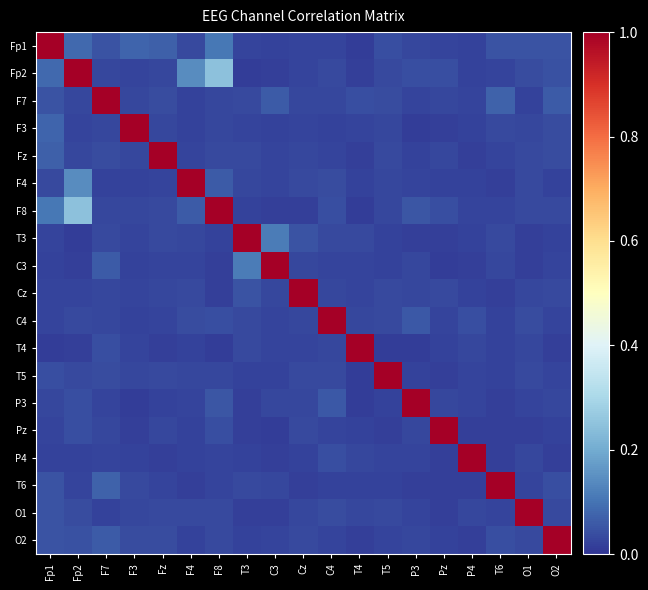

Reading left to right, list all the values displayed in this chart.

Fp1: Fp1=1.0	Fp2=0.1	F7=0.0	F3=0.1	Fz=0.1	F4=0.0	F8=0.1	T3=0.0	C3=0.0	Cz=0.0	C4=0.0	T4=0.0	T5=0.0	P3=0.0	Pz=0.0	P4=0.0	T6=0.0	O1=0.0	O2=0.0
Fp2: Fp1=0.1	Fp2=1.0	F7=0.0	F3=0.0	Fz=0.0	F4=0.1	F8=0.2	T3=0.0	C3=0.0	Cz=0.0	C4=0.0	T4=0.0	T5=0.0	P3=0.0	Pz=0.0	P4=0.0	T6=0.0	O1=0.0	O2=0.0
F7: Fp1=0.0	Fp2=0.0	F7=1.0	F3=0.0	Fz=0.0	F4=0.0	F8=0.0	T3=0.0	C3=0.1	Cz=0.0	C4=0.0	T4=0.0	T5=0.0	P3=0.0	Pz=0.0	P4=0.0	T6=0.1	O1=0.0	O2=0.1
F3: Fp1=0.1	Fp2=0.0	F7=0.0	F3=1.0	Fz=0.0	F4=0.0	F8=0.0	T3=0.0	C3=0.0	Cz=0.0	C4=0.0	T4=0.0	T5=0.0	P3=0.0	Pz=0.0	P4=0.0	T6=0.0	O1=0.0	O2=0.0
Fz: Fp1=0.1	Fp2=0.0	F7=0.0	F3=0.0	Fz=1.0	F4=0.0	F8=0.0	T3=0.0	C3=0.0	Cz=0.0	C4=0.0	T4=0.0	T5=0.0	P3=0.0	Pz=0.0	P4=0.0	T6=0.0	O1=0.0	O2=0.0
F4: Fp1=0.0	Fp2=0.1	F7=0.0	F3=0.0	Fz=0.0	F4=1.0	F8=0.1	T3=0.0	C3=0.0	Cz=0.0	C4=0.0	T4=0.0	T5=0.0	P3=0.0	Pz=0.0	P4=0.0	T6=0.0	O1=0.0	O2=0.0
F8: Fp1=0.1	Fp2=0.2	F7=0.0	F3=0.0	Fz=0.0	F4=0.1	F8=1.0	T3=0.0	C3=0.0	Cz=0.0	C4=0.0	T4=0.0	T5=0.0	P3=0.1	Pz=0.0	P4=0.0	T6=0.0	O1=0.0	O2=0.0
T3: Fp1=0.0	Fp2=0.0	F7=0.0	F3=0.0	Fz=0.0	F4=0.0	F8=0.0	T3=1.0	C3=0.1	Cz=0.0	C4=0.0	T4=0.0	T5=0.0	P3=0.0	Pz=0.0	P4=0.0	T6=0.0	O1=0.0	O2=0.0
C3: Fp1=0.0	Fp2=0.0	F7=0.1	F3=0.0	Fz=0.0	F4=0.0	F8=0.0	T3=0.1	C3=1.0	Cz=0.0	C4=0.0	T4=0.0	T5=0.0	P3=0.0	Pz=0.0	P4=0.0	T6=0.0	O1=0.0	O2=0.0
Cz: Fp1=0.0	Fp2=0.0	F7=0.0	F3=0.0	Fz=0.0	F4=0.0	F8=0.0	T3=0.0	C3=0.0	Cz=1.0	C4=0.0	T4=0.0	T5=0.0	P3=0.0	Pz=0.0	P4=0.0	T6=0.0	O1=0.0	O2=0.0
C4: Fp1=0.0	Fp2=0.0	F7=0.0	F3=0.0	Fz=0.0	F4=0.0	F8=0.0	T3=0.0	C3=0.0	Cz=0.0	C4=1.0	T4=0.0	T5=0.0	P3=0.1	Pz=0.0	P4=0.0	T6=0.0	O1=0.0	O2=0.0
T4: Fp1=0.0	Fp2=0.0	F7=0.0	F3=0.0	Fz=0.0	F4=0.0	F8=0.0	T3=0.0	C3=0.0	Cz=0.0	C4=0.0	T4=1.0	T5=0.0	P3=0.0	Pz=0.0	P4=0.0	T6=0.0	O1=0.0	O2=0.0
T5: Fp1=0.0	Fp2=0.0	F7=0.0	F3=0.0	Fz=0.0	F4=0.0	F8=0.0	T3=0.0	C3=0.0	Cz=0.0	C4=0.0	T4=0.0	T5=1.0	P3=0.0	Pz=0.0	P4=0.0	T6=0.0	O1=0.0	O2=0.0
P3: Fp1=0.0	Fp2=0.0	F7=0.0	F3=0.0	Fz=0.0	F4=0.0	F8=0.1	T3=0.0	C3=0.0	Cz=0.0	C4=0.1	T4=0.0	T5=0.0	P3=1.0	Pz=0.0	P4=0.0	T6=0.0	O1=0.0	O2=0.0
Pz: Fp1=0.0	Fp2=0.0	F7=0.0	F3=0.0	Fz=0.0	F4=0.0	F8=0.0	T3=0.0	C3=0.0	Cz=0.0	C4=0.0	T4=0.0	T5=0.0	P3=0.0	Pz=1.0	P4=0.0	T6=0.0	O1=0.0	O2=0.0
P4: Fp1=0.0	Fp2=0.0	F7=0.0	F3=0.0	Fz=0.0	F4=0.0	F8=0.0	T3=0.0	C3=0.0	Cz=0.0	C4=0.0	T4=0.0	T5=0.0	P3=0.0	Pz=0.0	P4=1.0	T6=0.0	O1=0.0	O2=0.0
T6: Fp1=0.0	Fp2=0.0	F7=0.1	F3=0.0	Fz=0.0	F4=0.0	F8=0.0	T3=0.0	C3=0.0	Cz=0.0	C4=0.0	T4=0.0	T5=0.0	P3=0.0	Pz=0.0	P4=0.0	T6=1.0	O1=0.0	O2=0.0
O1: Fp1=0.0	Fp2=0.0	F7=0.0	F3=0.0	Fz=0.0	F4=0.0	F8=0.0	T3=0.0	C3=0.0	Cz=0.0	C4=0.0	T4=0.0	T5=0.0	P3=0.0	Pz=0.0	P4=0.0	T6=0.0	O1=1.0	O2=0.0
O2: Fp1=0.0	Fp2=0.0	F7=0.1	F3=0.0	Fz=0.0	F4=0.0	F8=0.0	T3=0.0	C3=0.0	Cz=0.0	C4=0.0	T4=0.0	T5=0.0	P3=0.0	Pz=0.0	P4=0.0	T6=0.0	O1=0.0	O2=1.0